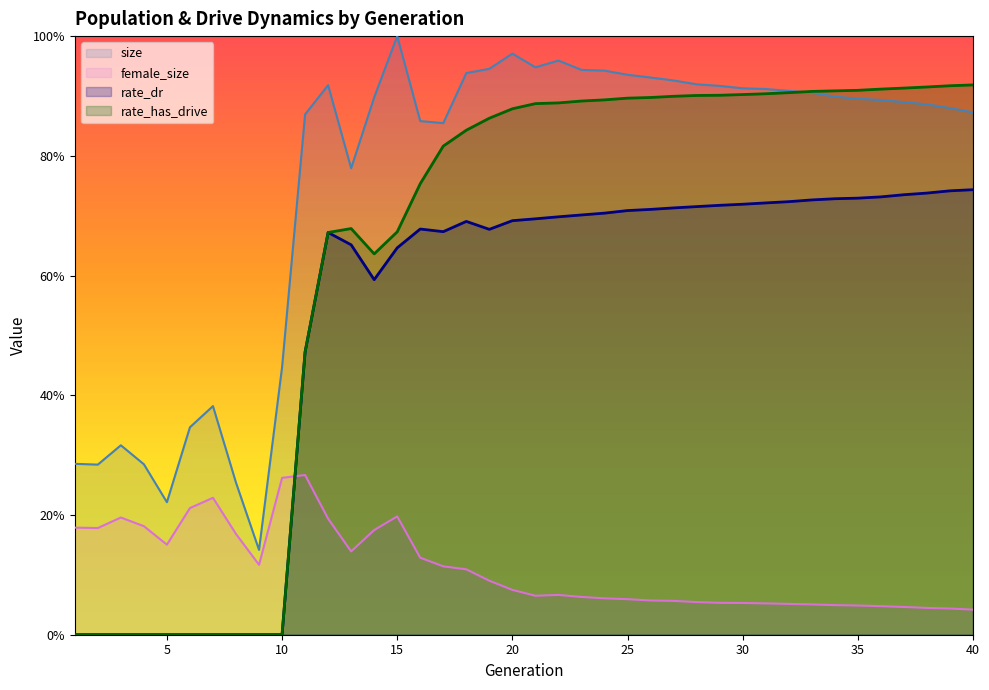

True or false: size and rate_dr intersect in this chart.

False